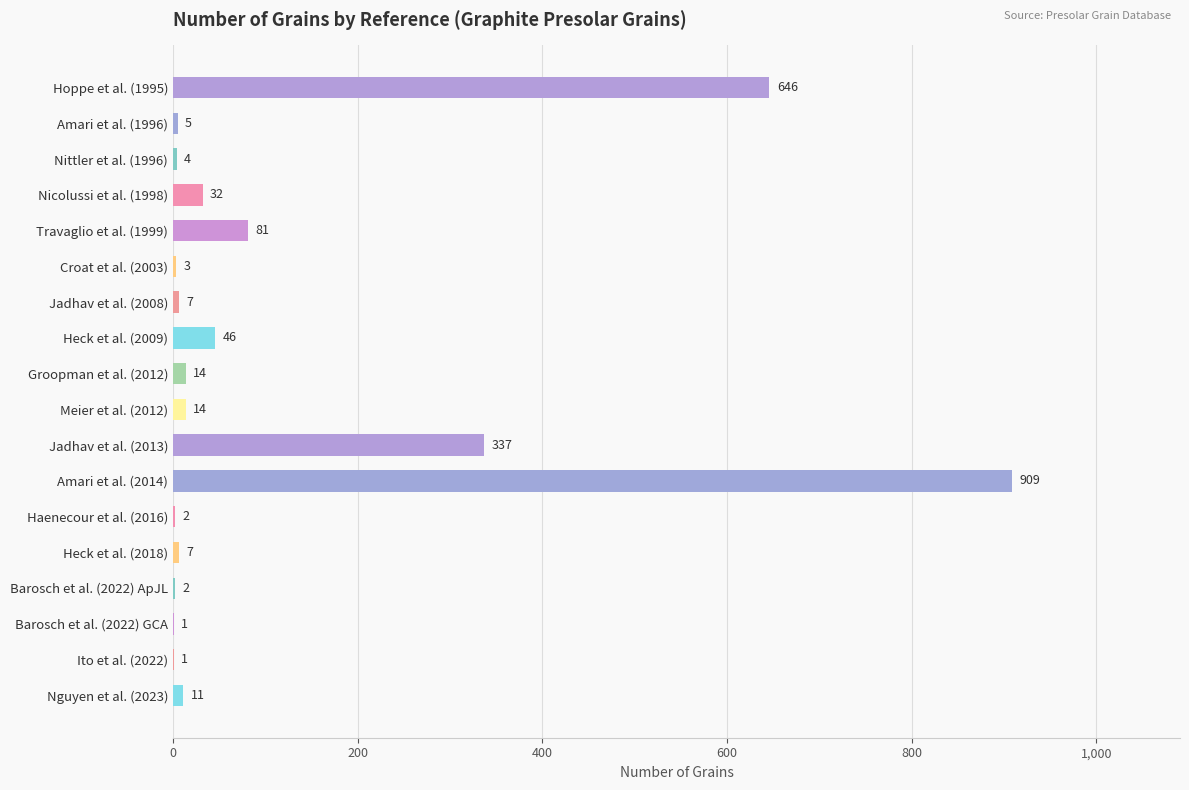

What is the sum of the values at Nguyen et al. (2023) and Meier et al. (2012)?

25